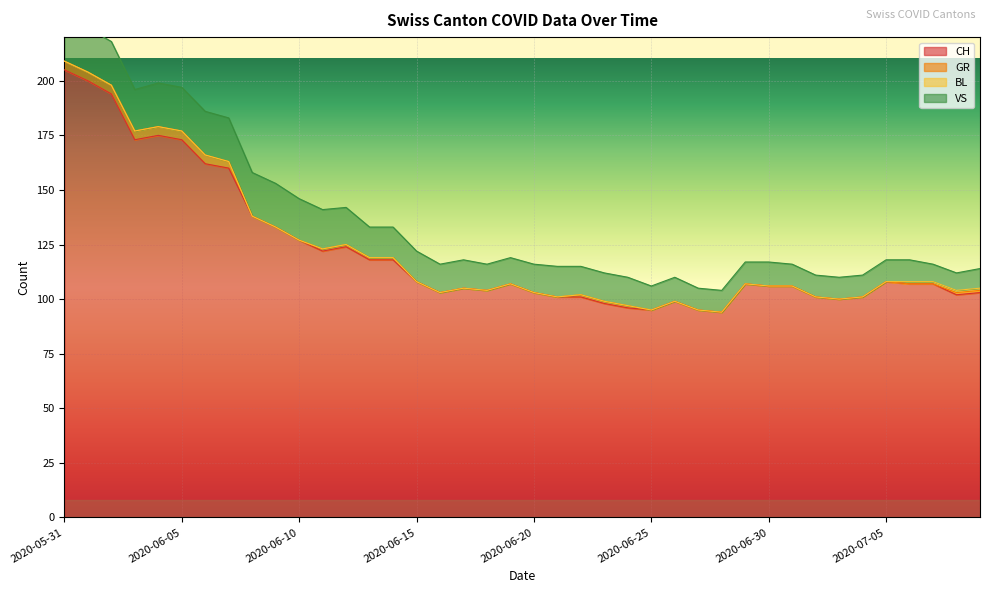

True or false: CH and BL intersect in this chart.

False